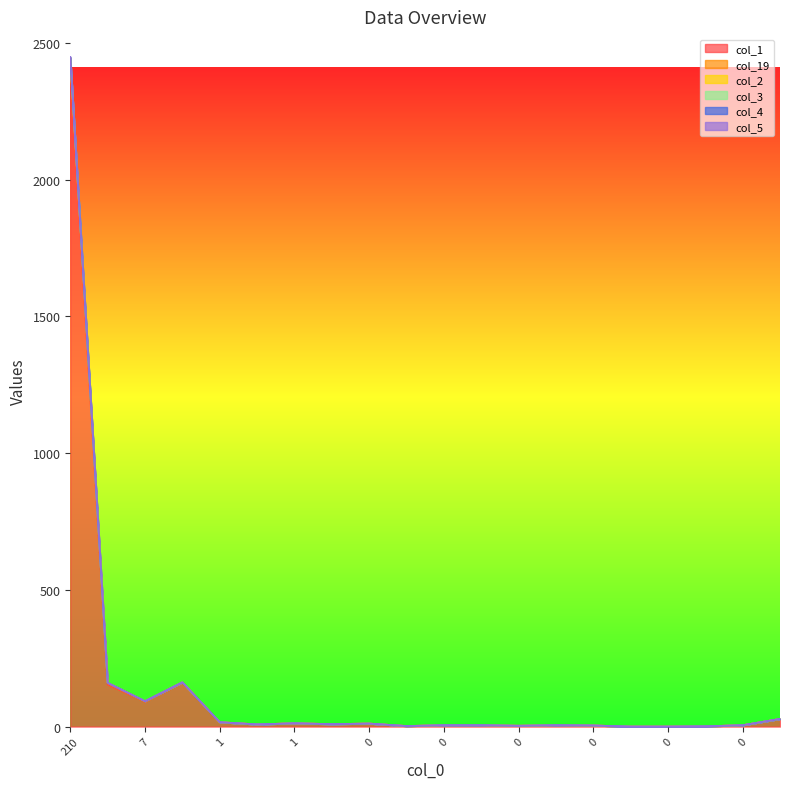

Which category has the highest value in the col_4 series?

210